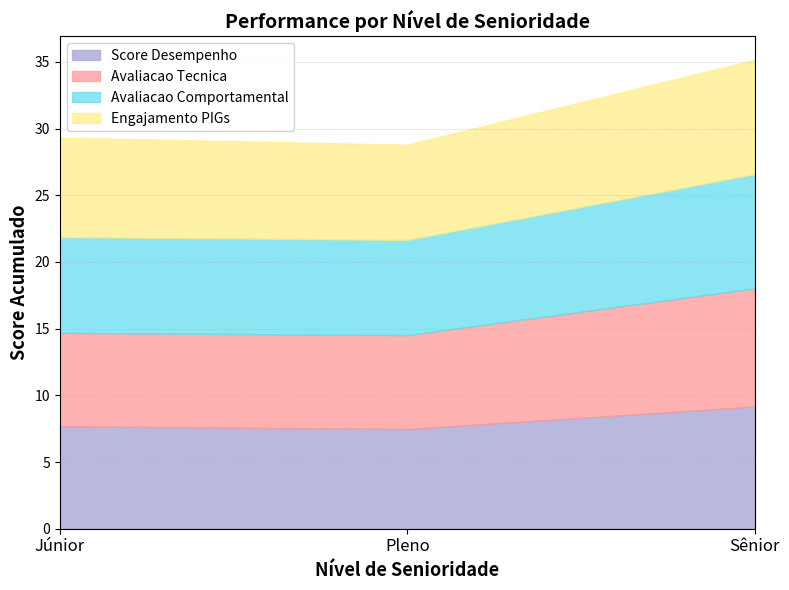

At how many categories does at least one series exceed 8?

1